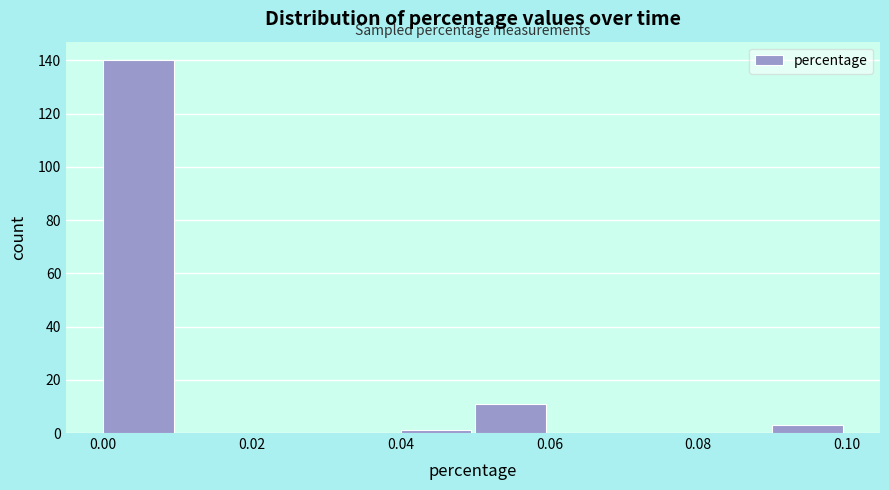

Which range on the x-axis has the tallest bar?

0.00 to 0.01